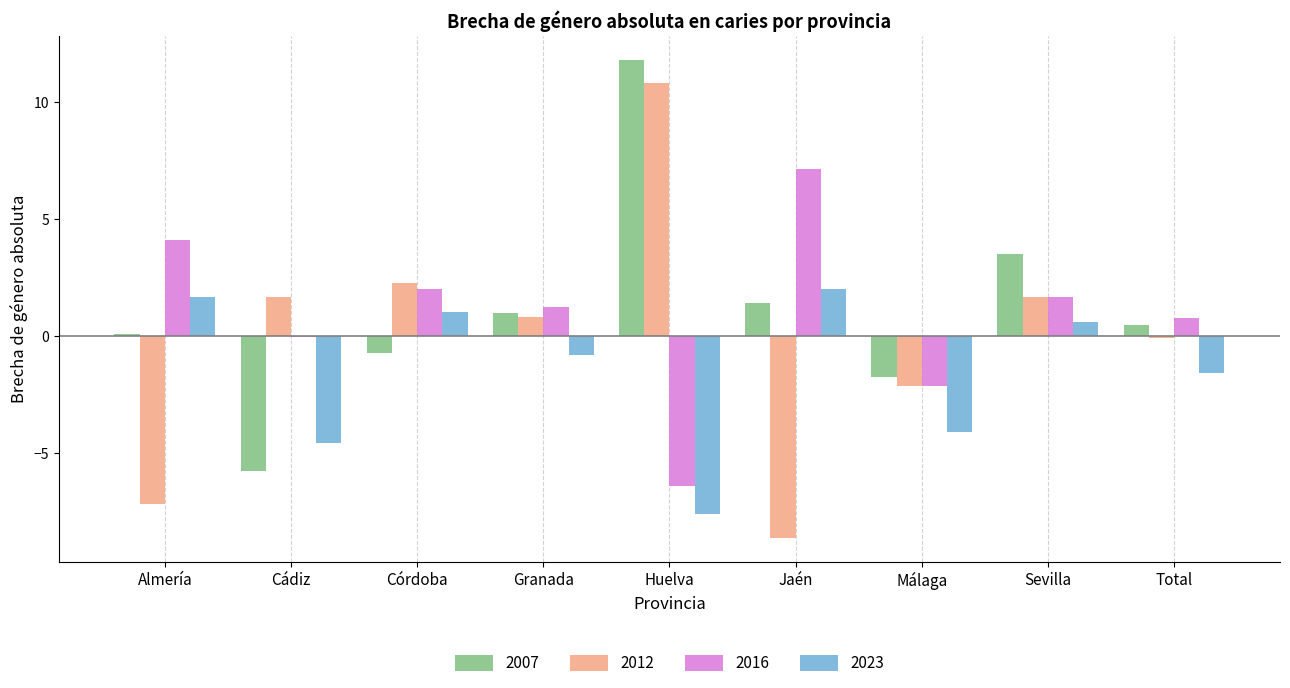

What is the sum of the 2023 values at Jaén and Málaga?

-2.1